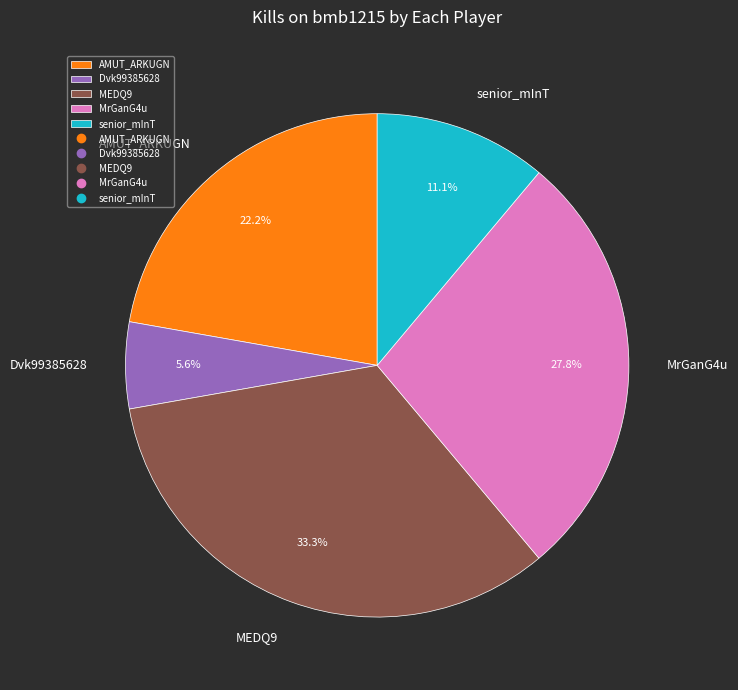

Which has a higher value, Dvk99385628 or senior_mInT?

senior_mInT